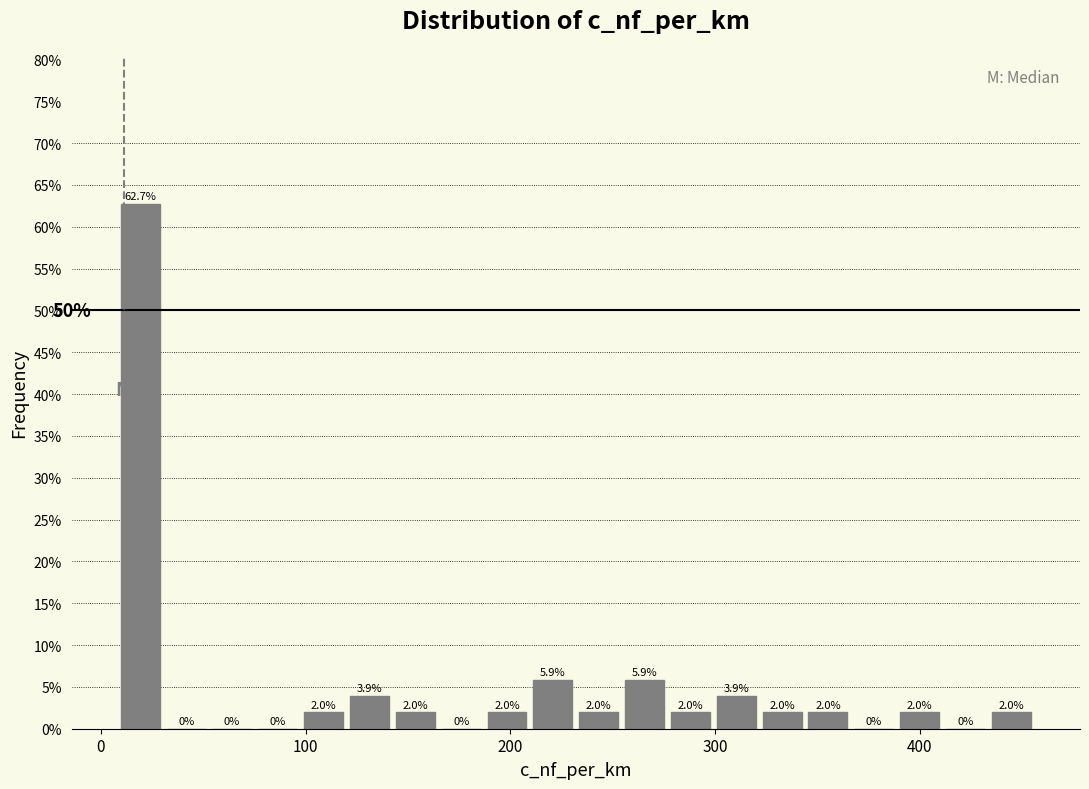

Read against the x-axis, roughly where is the centre of the tallest bar?

20